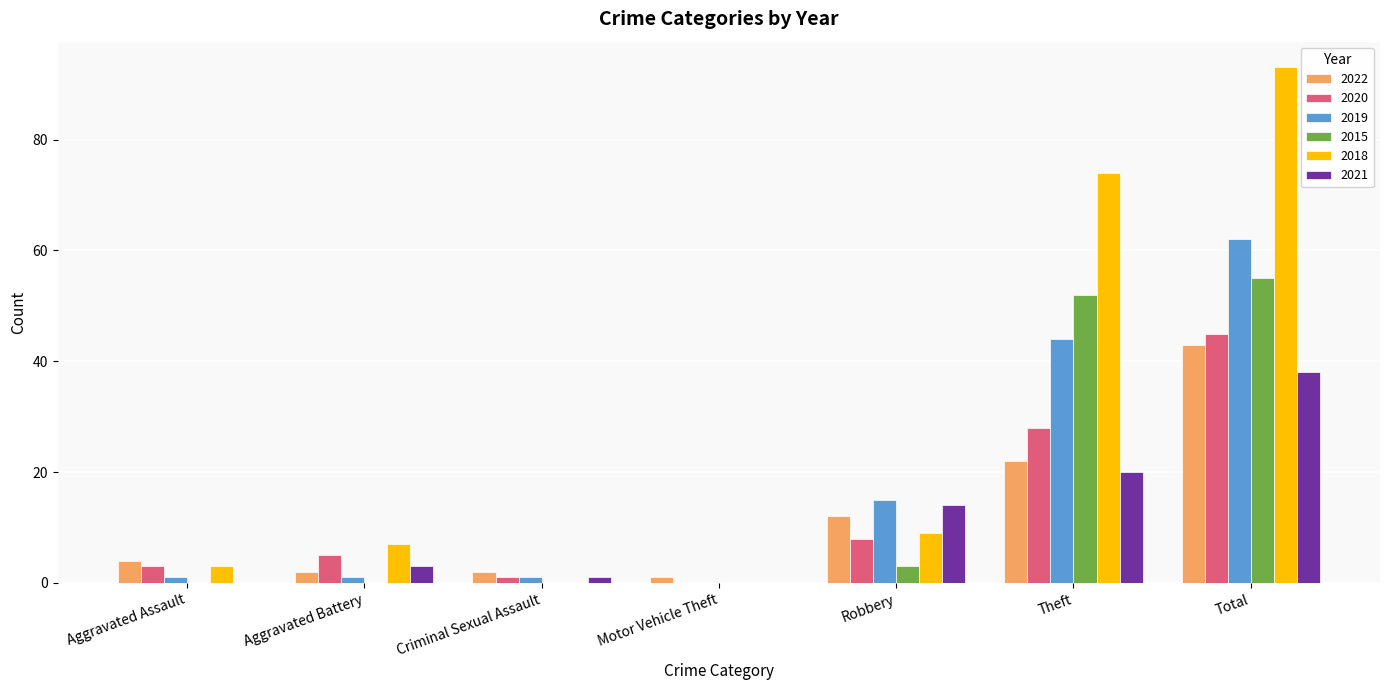

At which label is 2018 closest to 46?

Theft